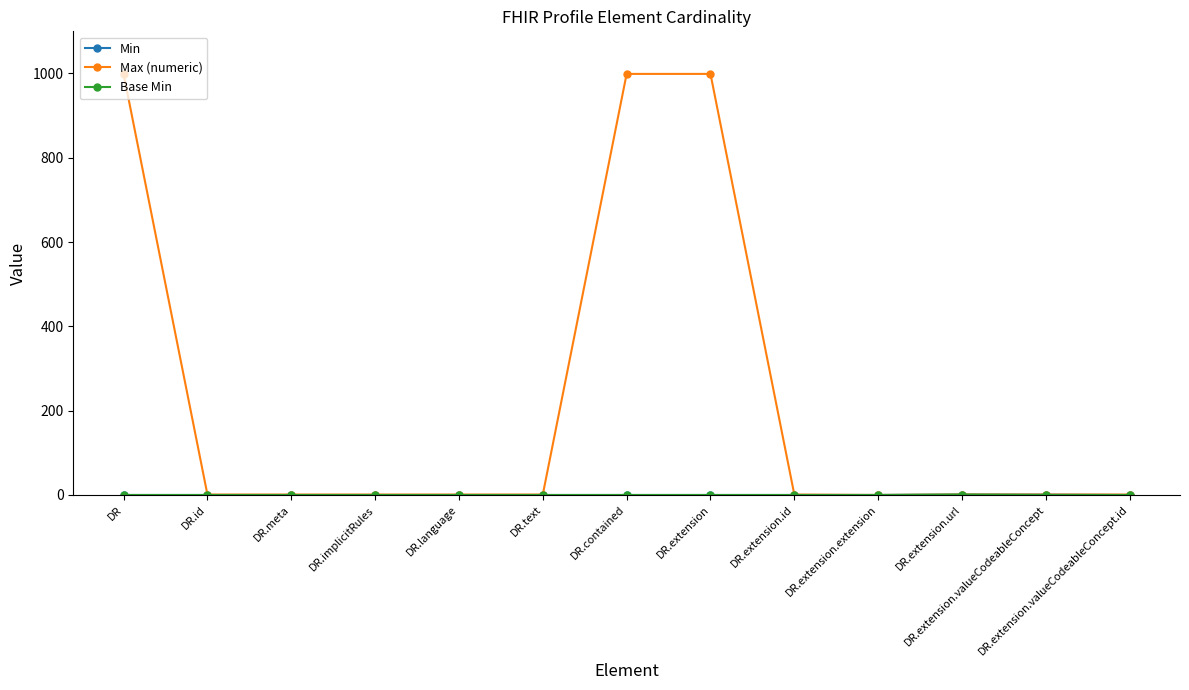

Where does the Max (numeric) series first go above 1?

DR